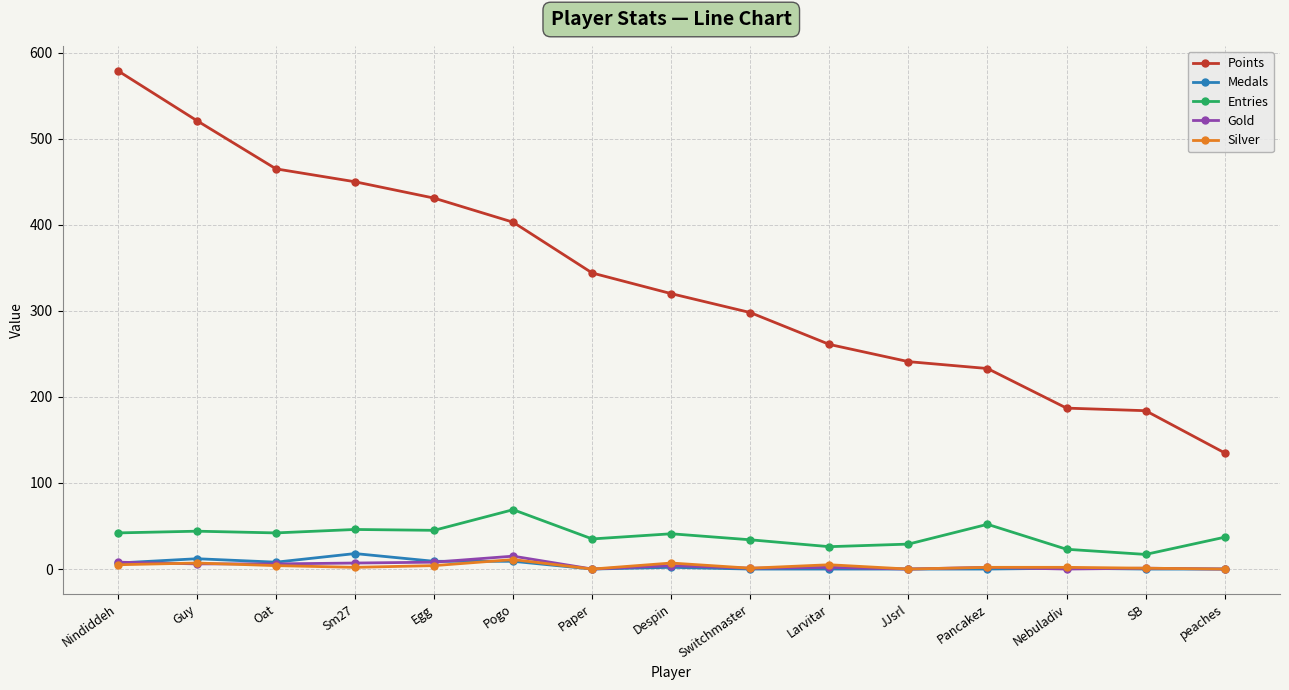

True or false: Points and Silver cross at least once.

False